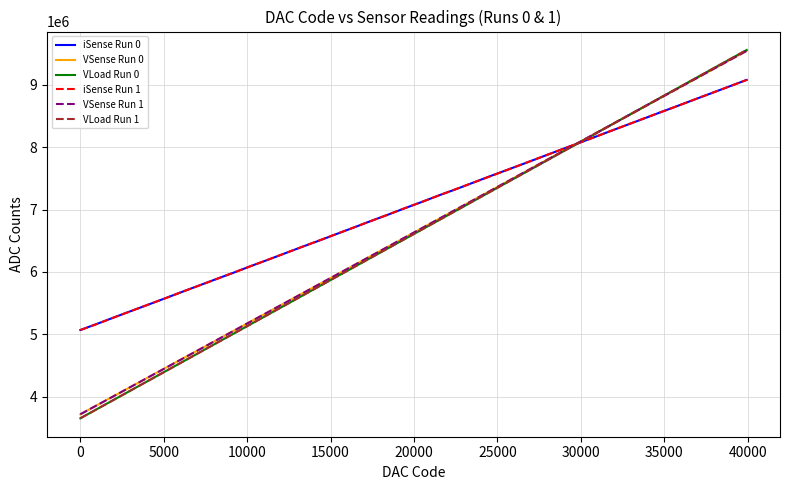

What is the smallest value displayed?

3652368